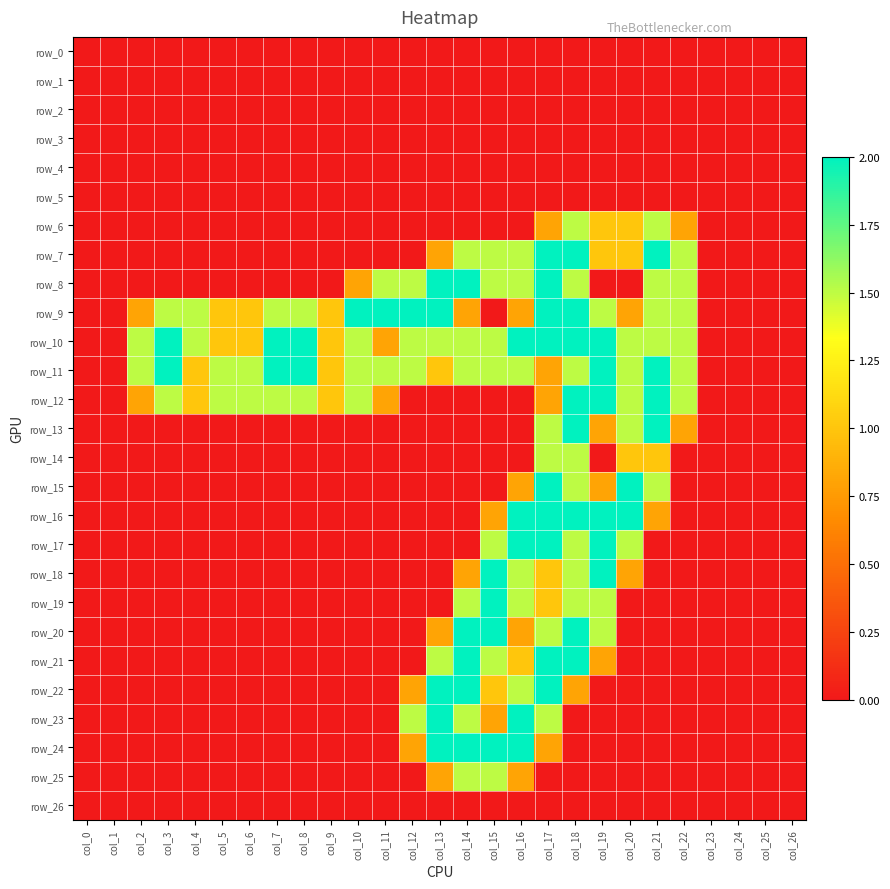

At which label is row_21 closest to 1?

col_16